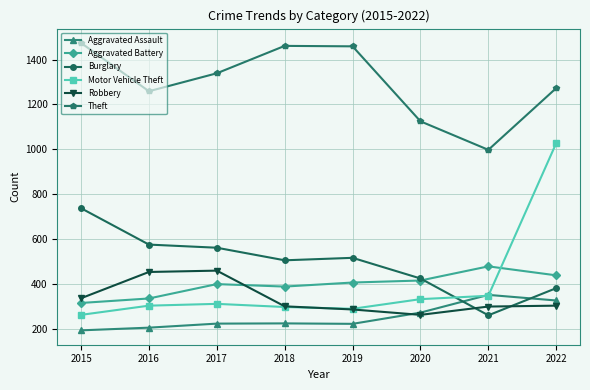

What is the sum of all Burglary values?

3967